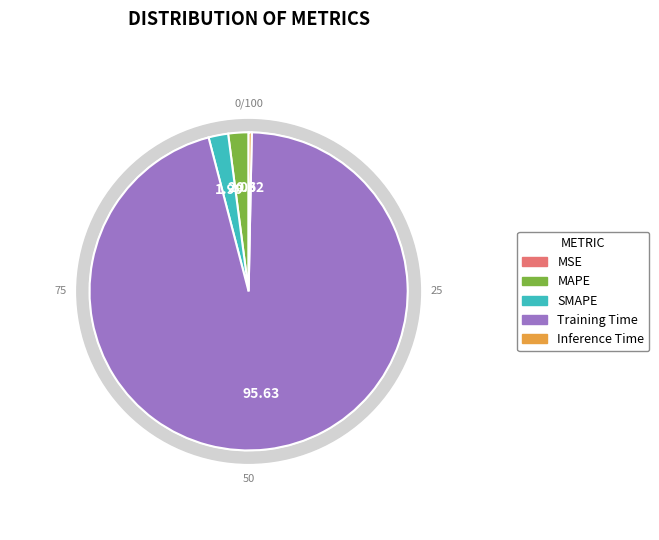

Is there any slice that represents more than half of the pie?

Yes